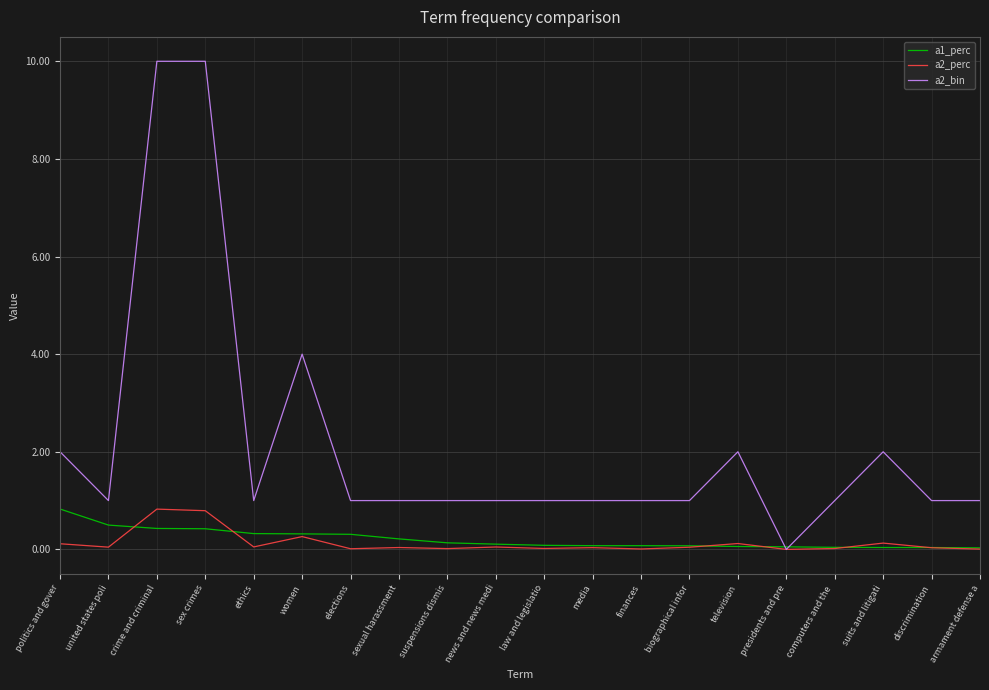

Which series has the widest spread of values?

a2_bin